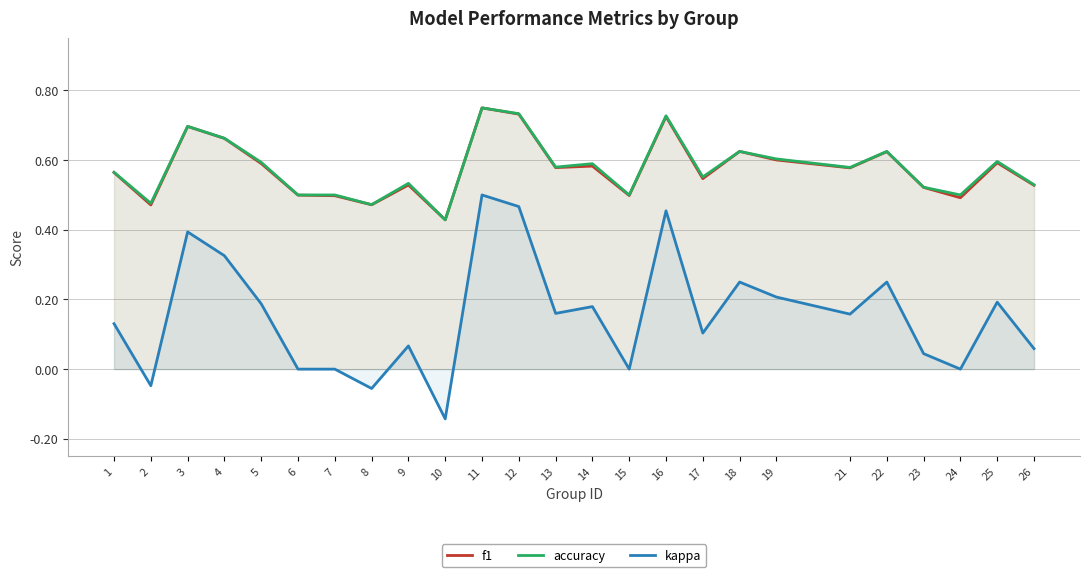

What are all the series names shown in the legend?

f1, accuracy, kappa